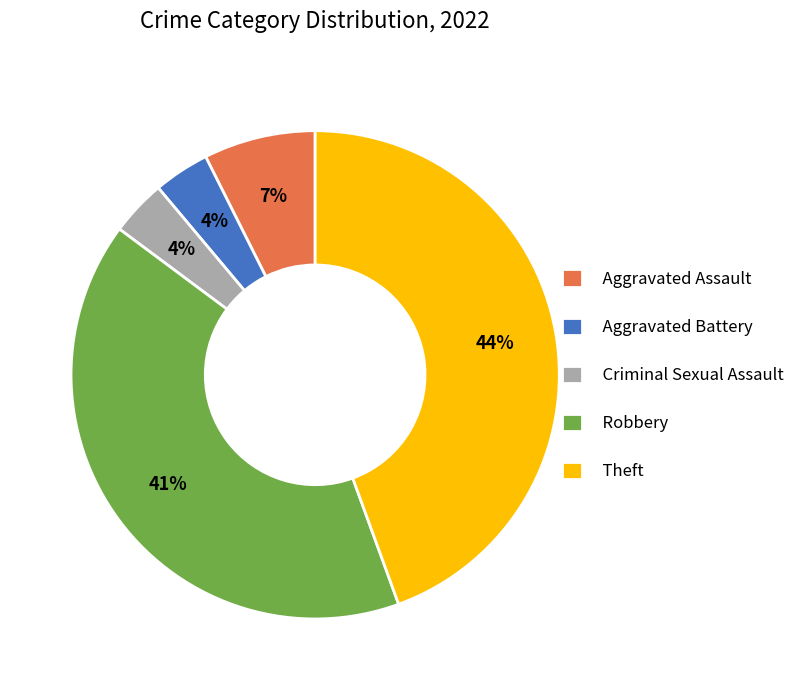

To the nearest percent, what portion does Theft represent?

44%